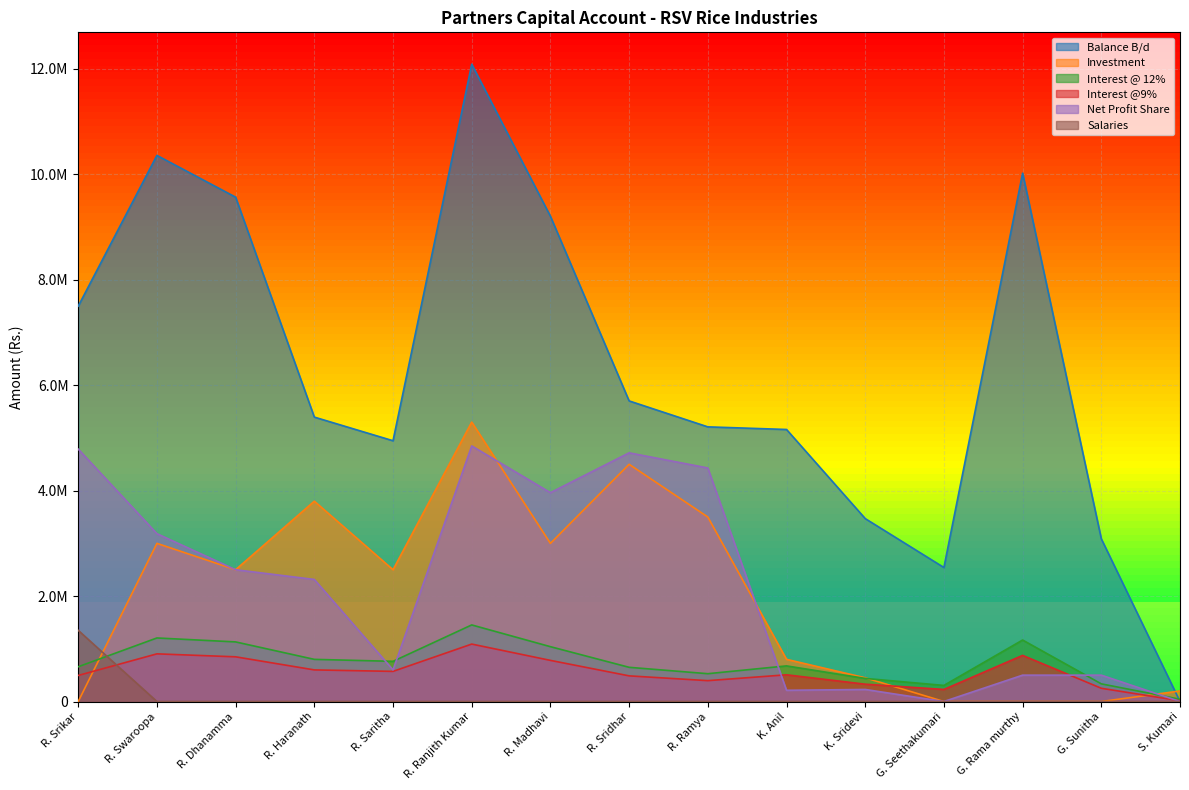

Read the Balance B/d value at R. Dhanamma.

9567290.2